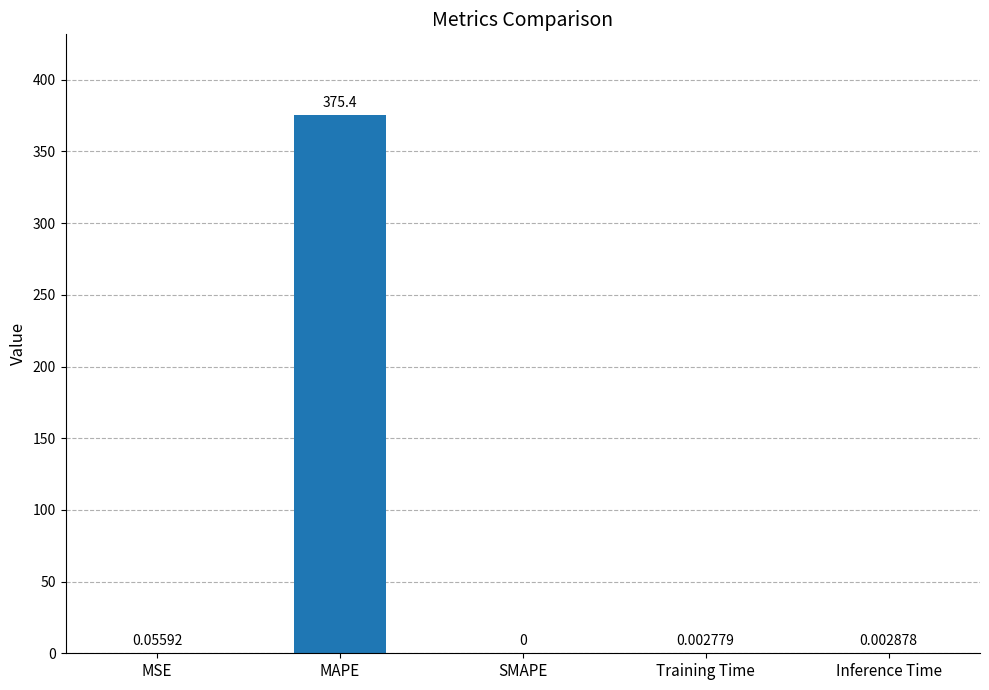

What is the average value?

75.1